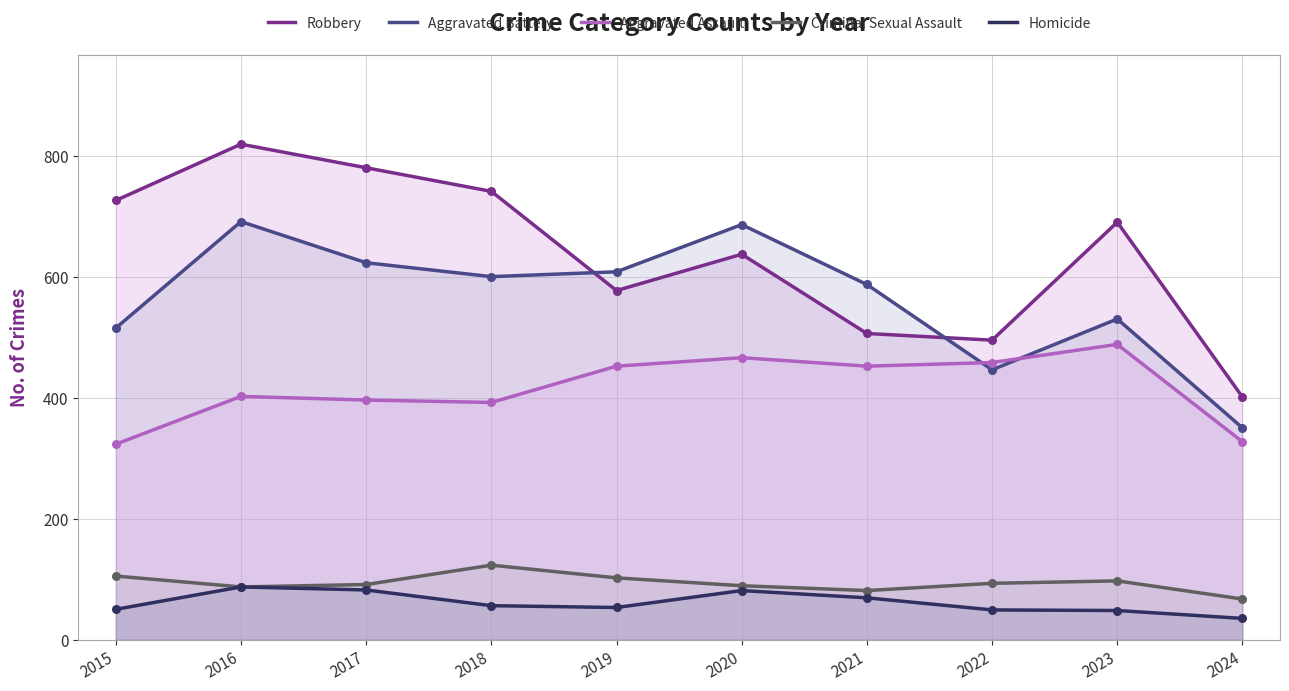

At which category is the sum across all series the highest?

2016